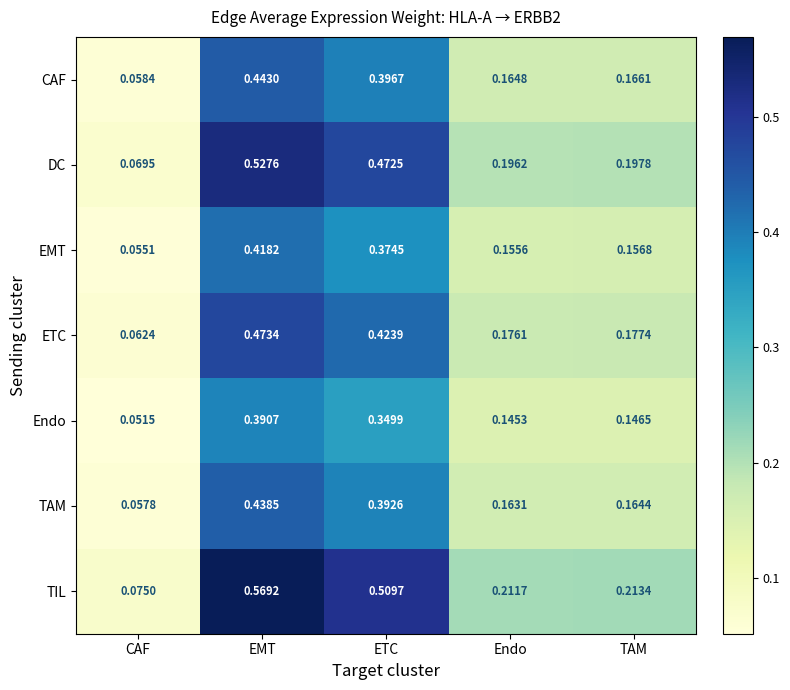

Is the value of CAF at TAM greater than the value of EMT at ETC?

No